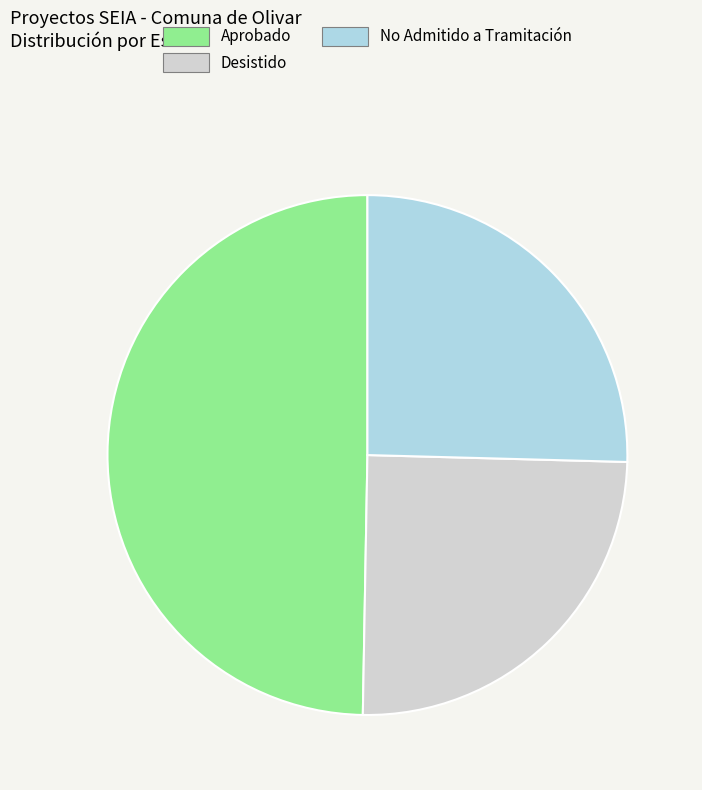

Which slice is the smallest?

Desistido